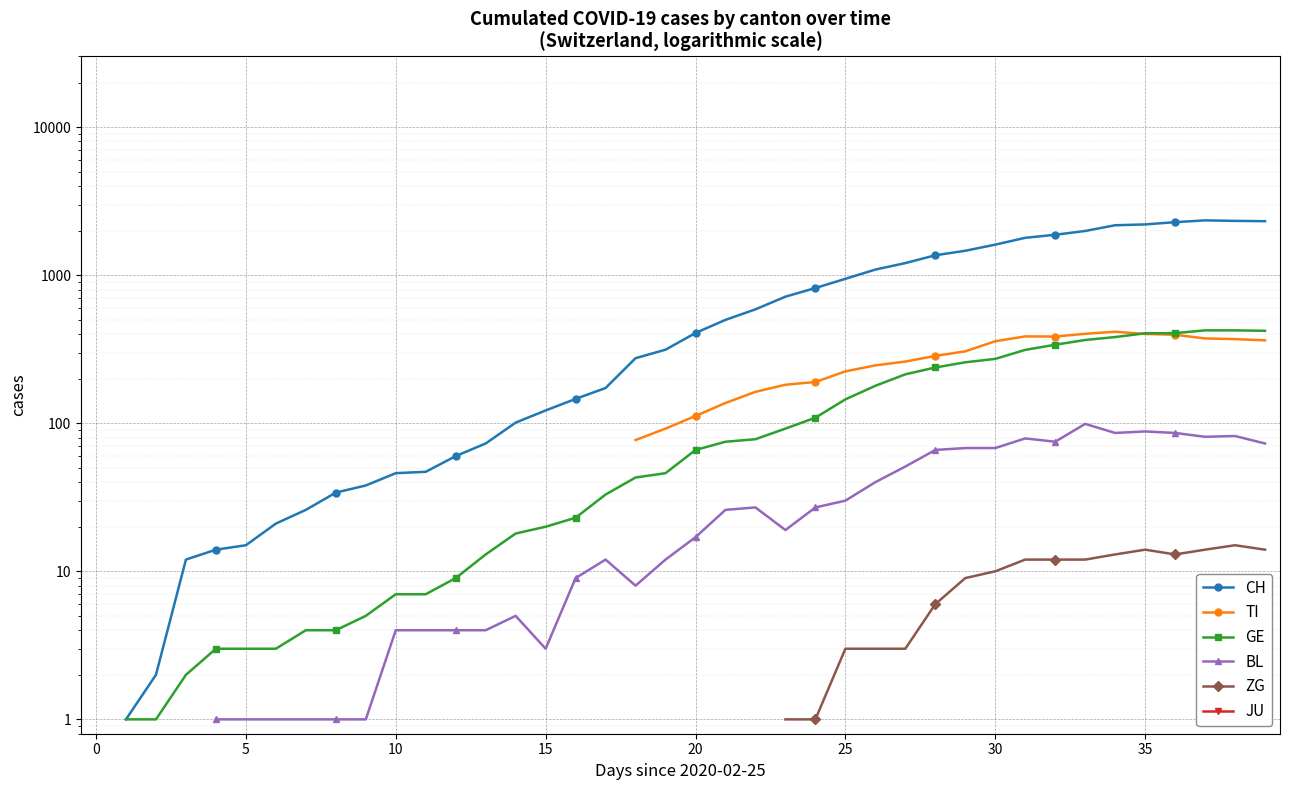

True or false: GE has a value of 75.0 at 21.

True